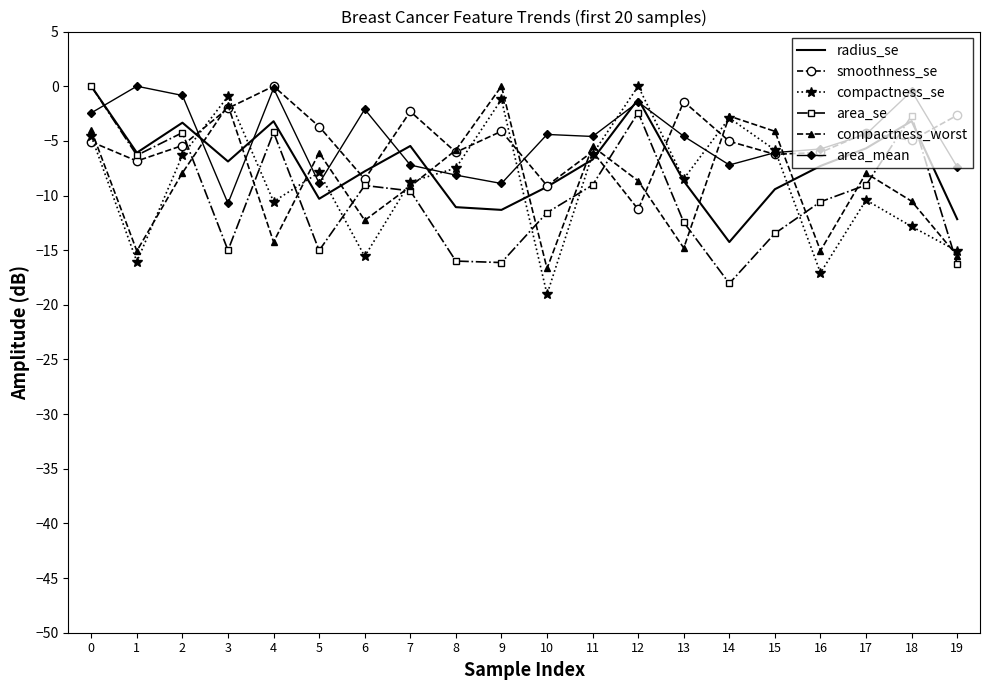

Which series has the largest range (max minus min)?

compactness_se